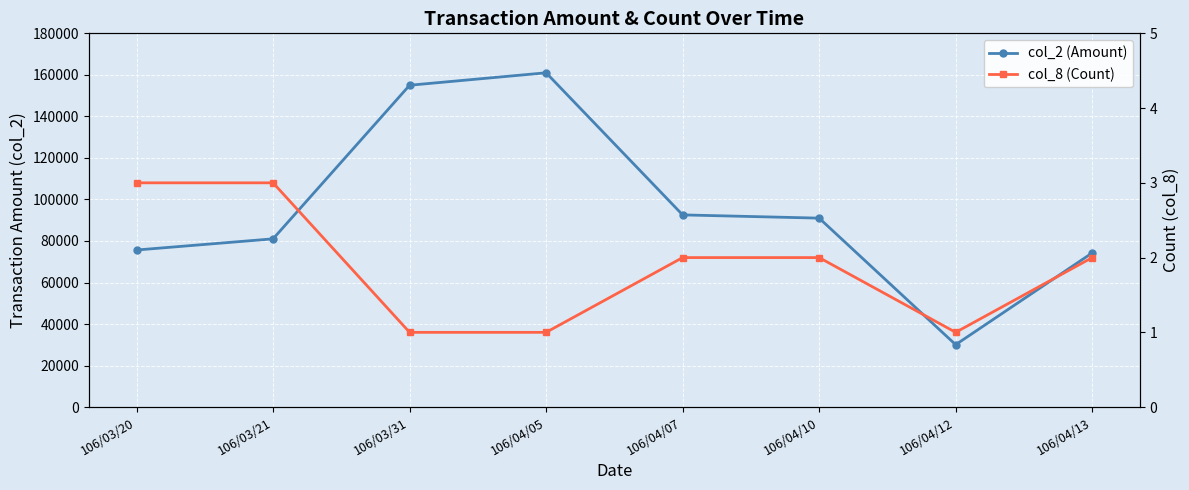

Is the value of col_8 (Count) at 106/03/20 greater than the value of col_2 (Amount) at 106/03/20?

No